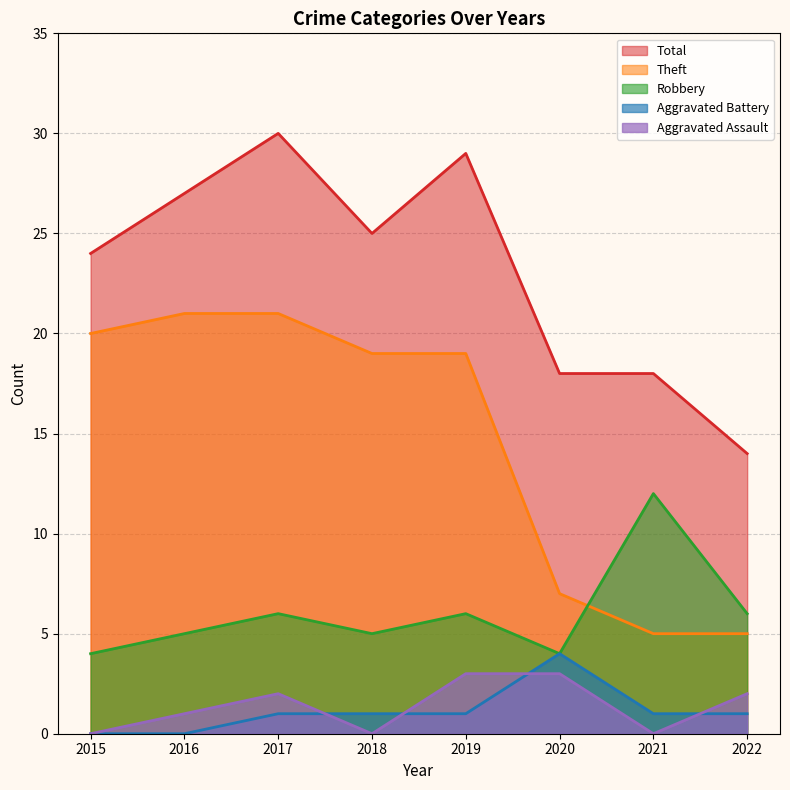

Rank the series at 2015 from lowest to highest value.

Aggravated Assault, Aggravated Battery, Robbery, Theft, Total